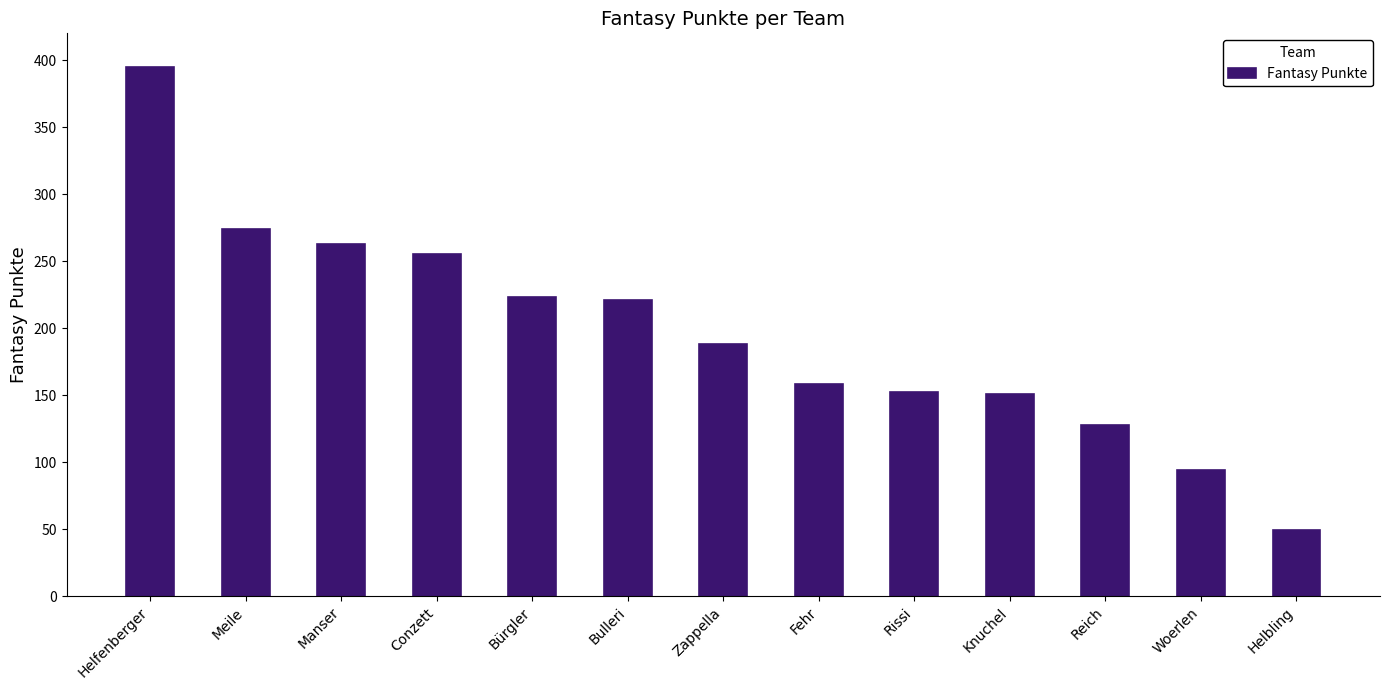

Which has a higher value, Helfenberger or Woerlen?

Helfenberger